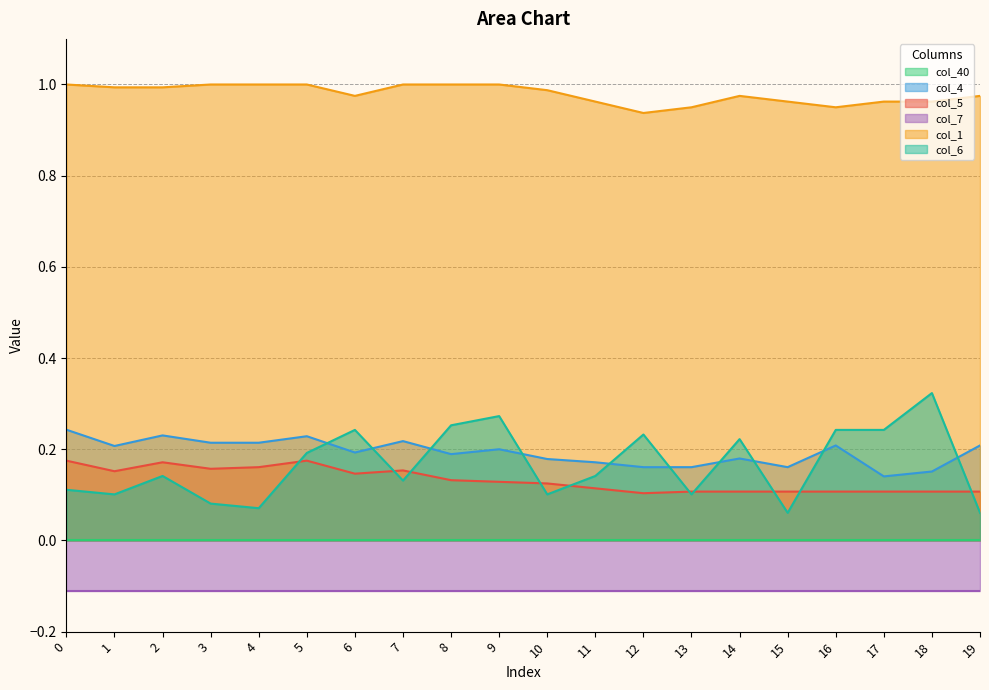

What is the sum of all col_5 values?

2.6